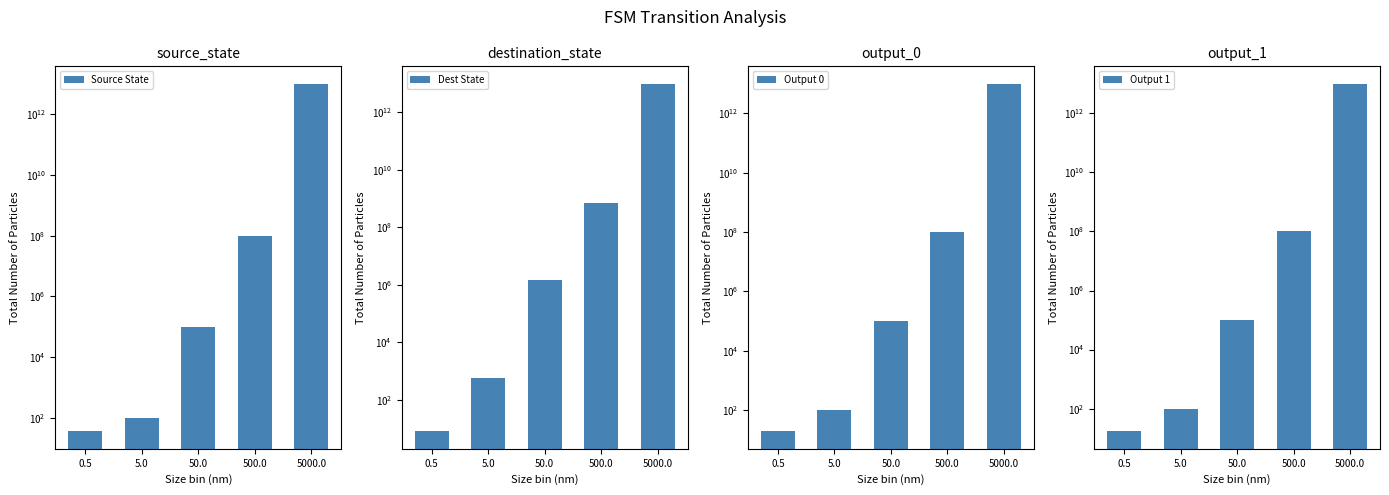

Rank the series at 500.0 from lowest to highest value.

Source State, Output 0, Output 1, Dest State